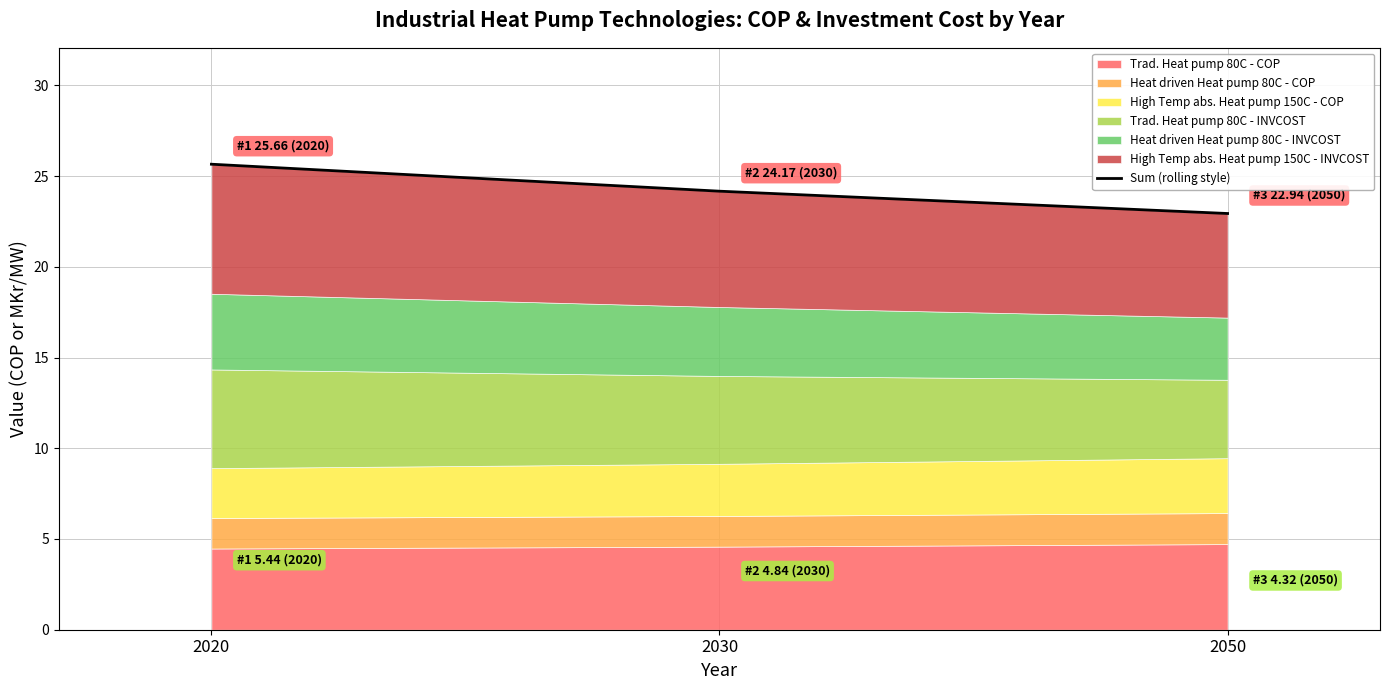

Which category has the lowest value across all series?

2050